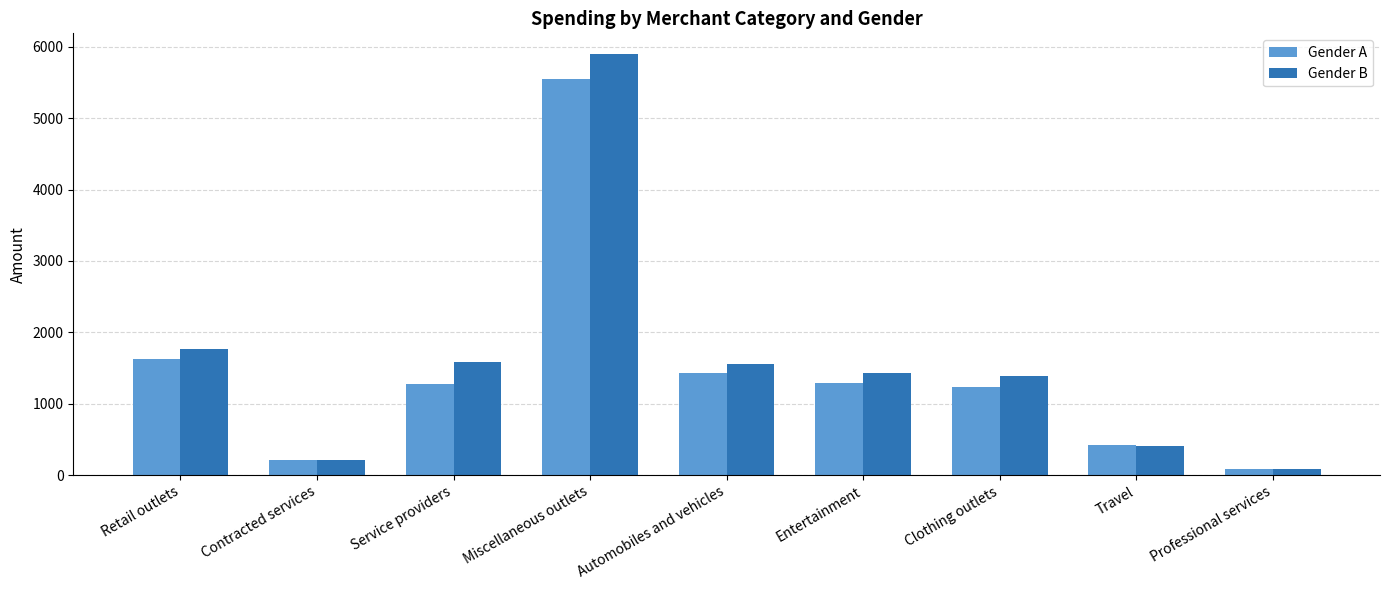

How many values in the Gender A series are below 1280?

4